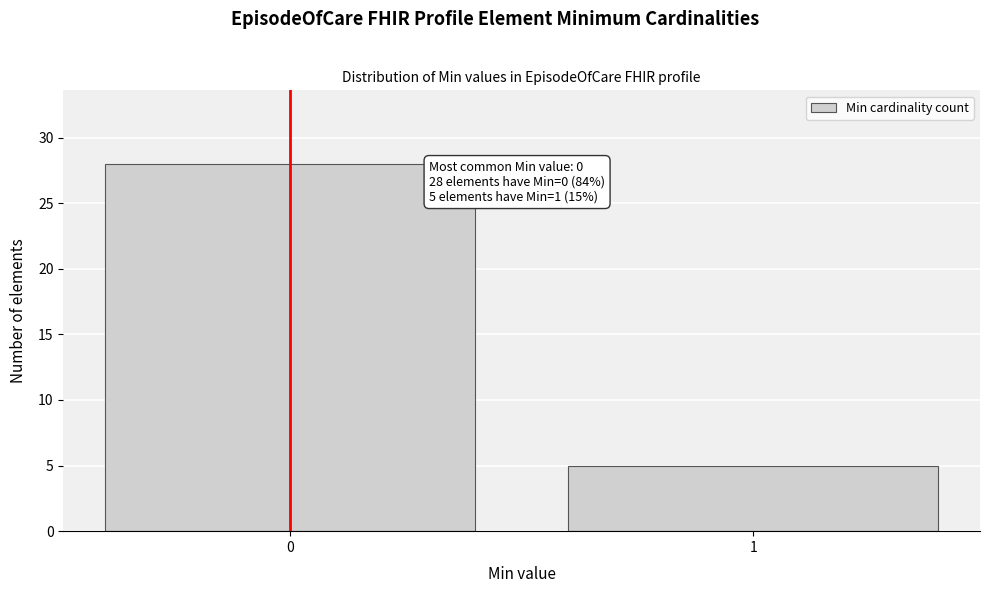

Reading left to right, transcribe all the data shown in this chart.

0=28	1=5